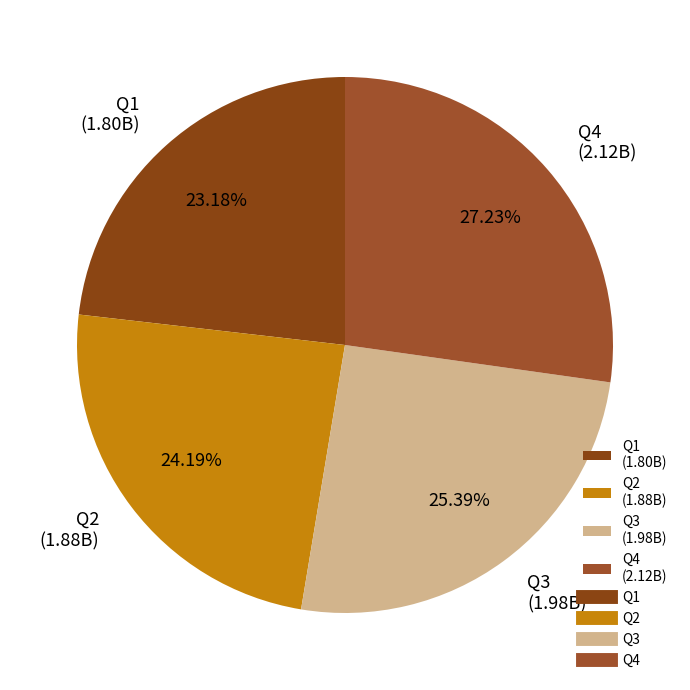

The Q1 slice represents 10% of the pie. True or false?

False